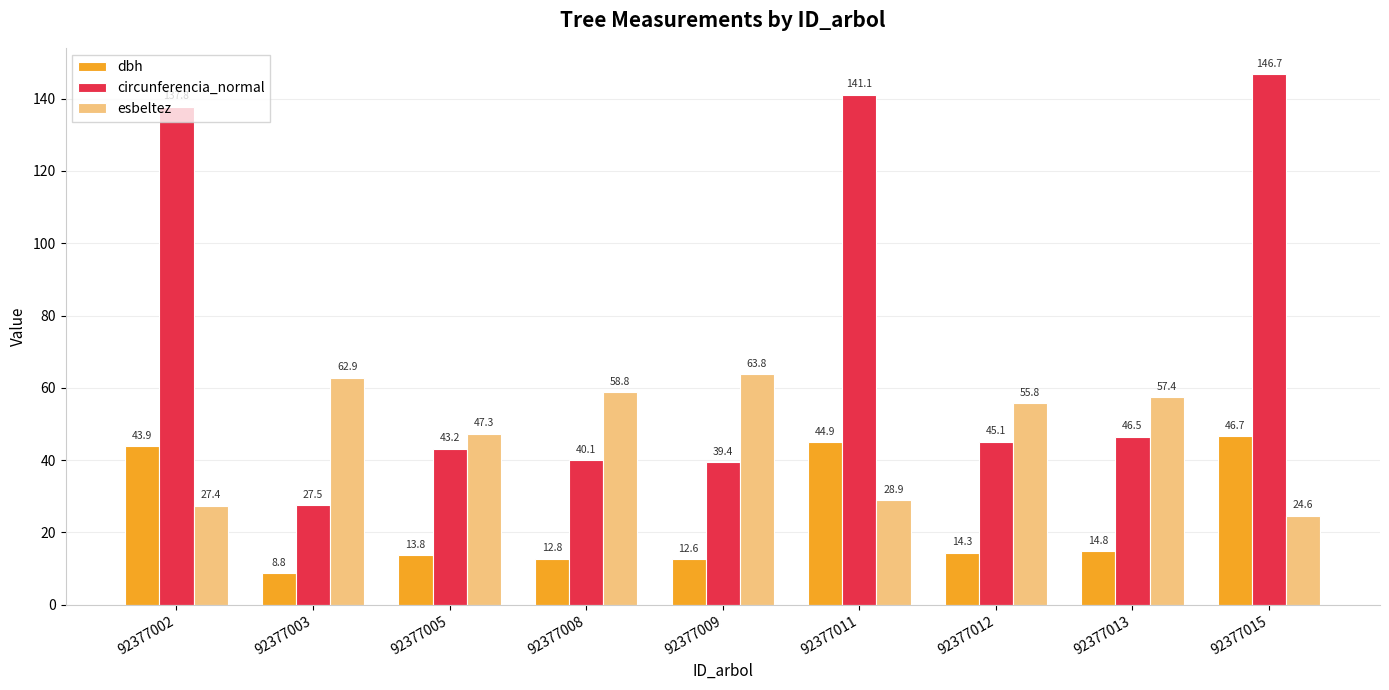

What is the total value across all series at 92377002?

209.0